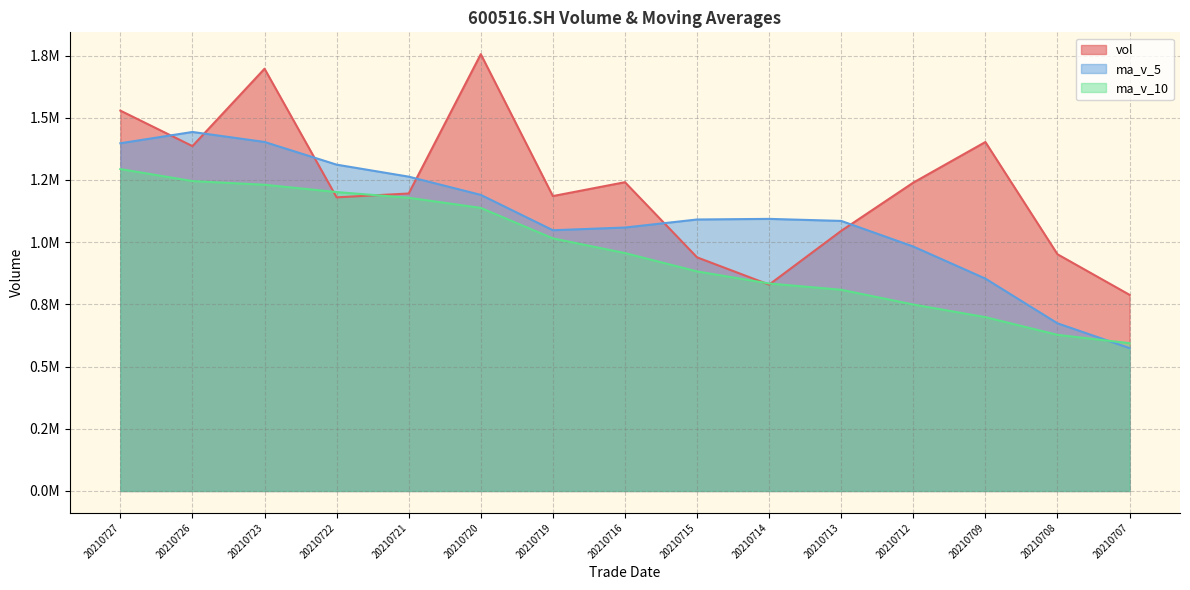

How many interior local valleys does the ma_v_5 series have?

1